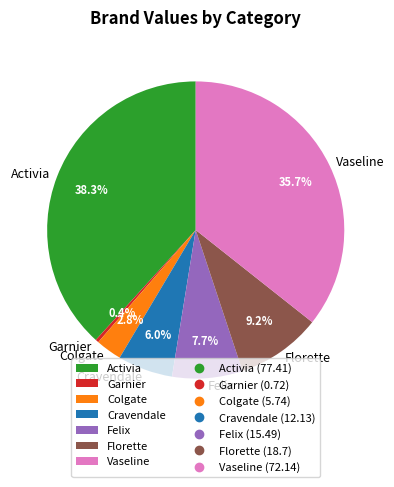

Does Vaseline represent more than half of the total?

No